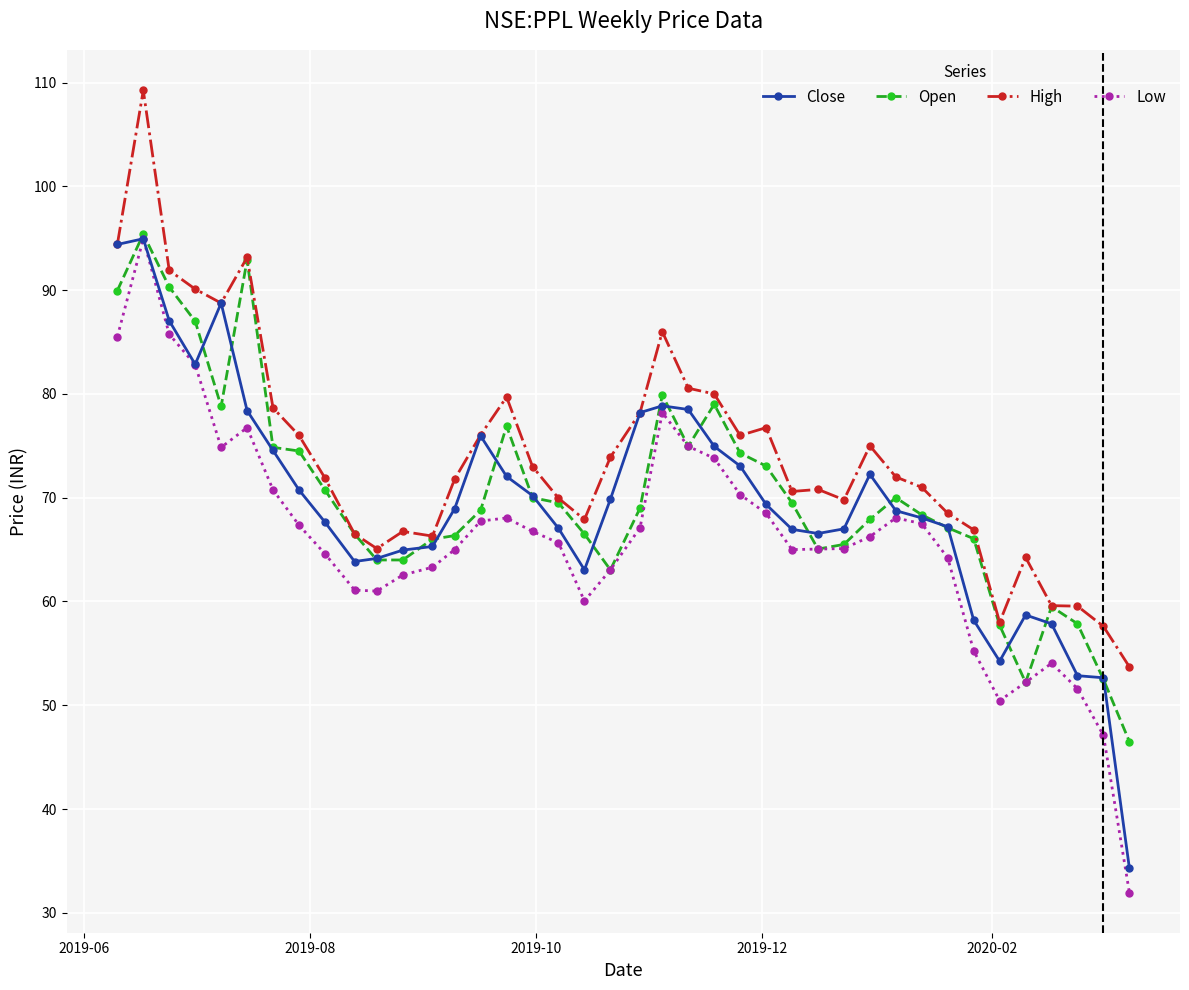

In Close, how many points are lower than both neighbors (excluding endpoints)?

5